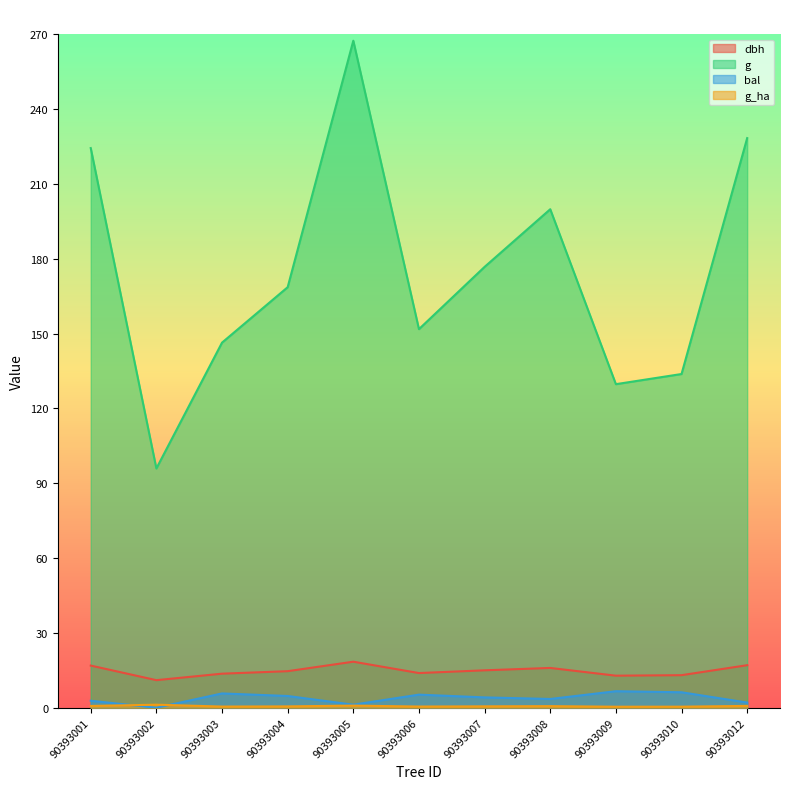

How many lines are shown in the chart?

4